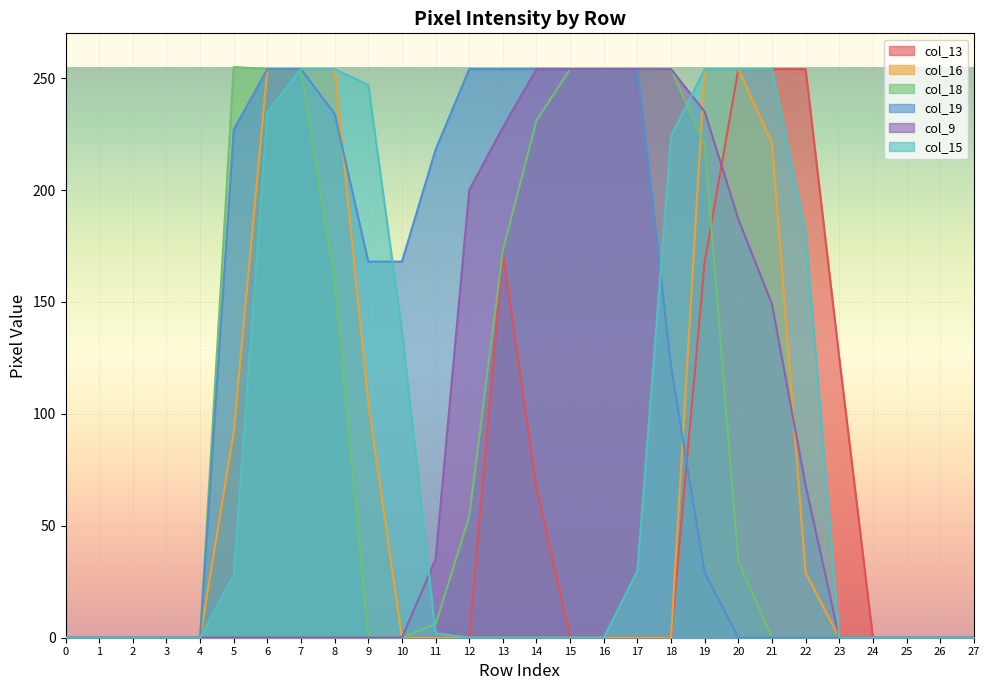

At which category is the sum across all series the highest?

19